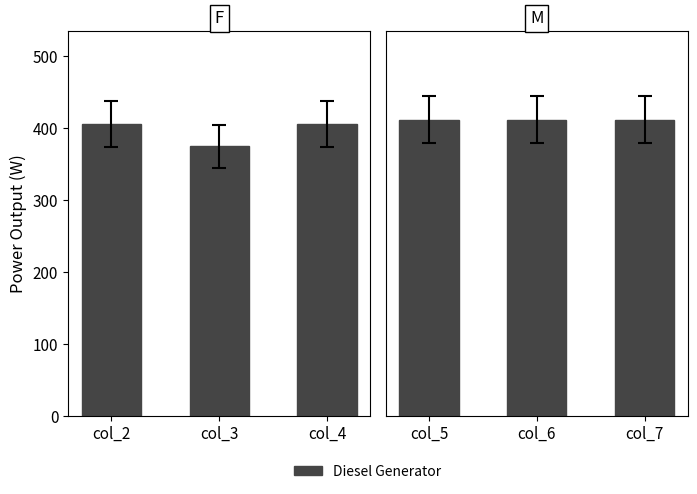

Between 4 and 7, which series saw the biggest shift?

Diesel Generator